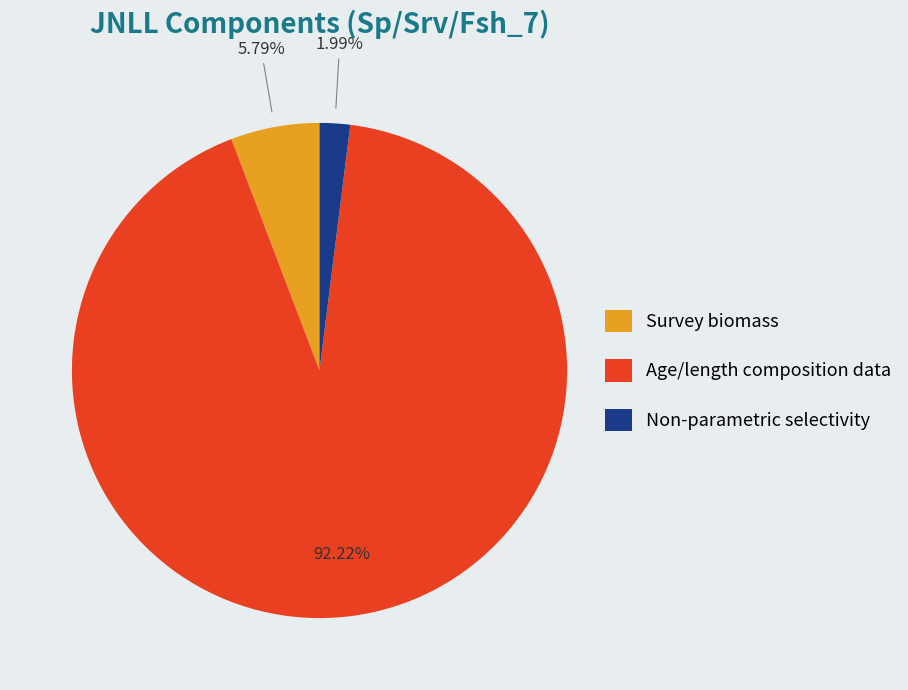

Which slice is the smallest?

Non-parametric selectivity